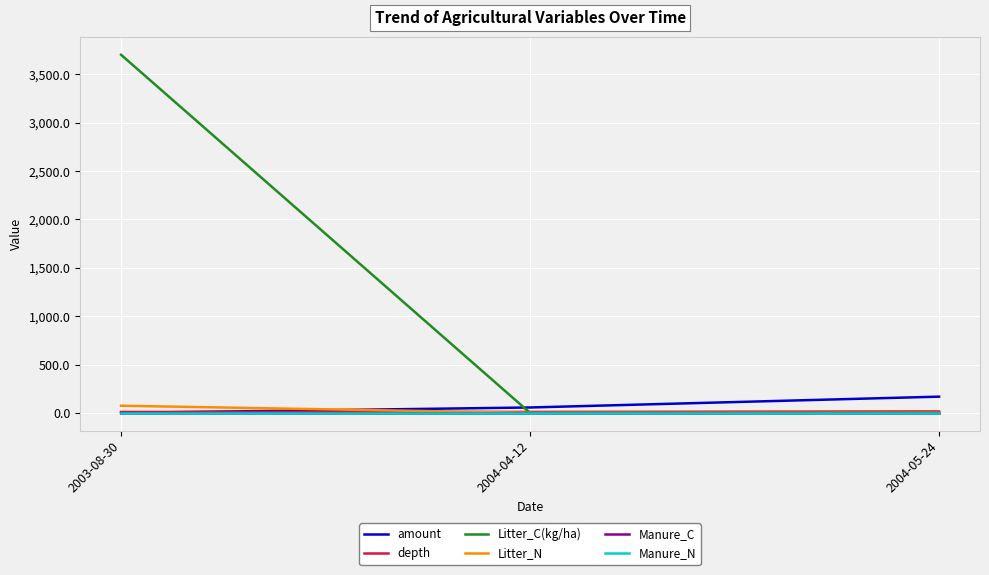

The value of amount at 2003-08-30 is -71.7. True or false?

False